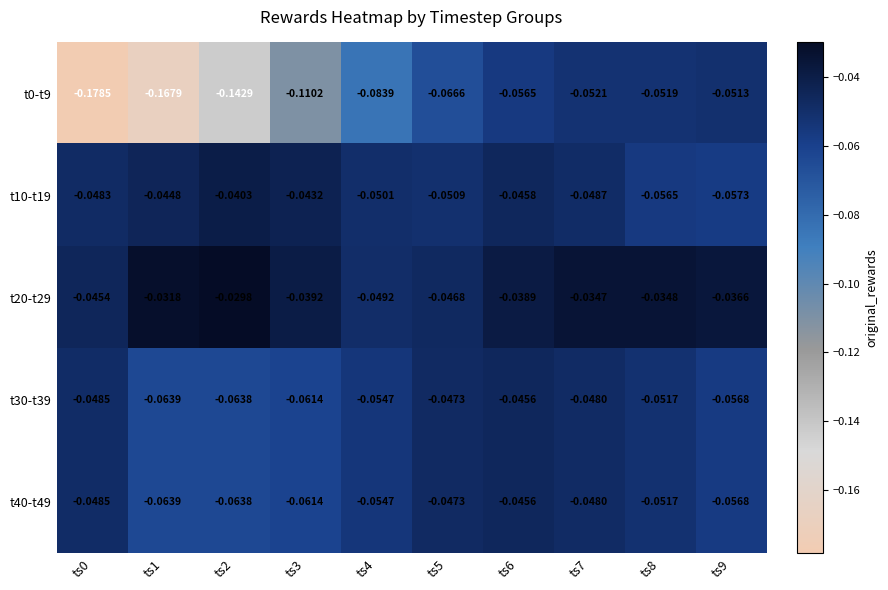

Is the value of t10-t19 at ts9 greater than the value of t20-t29 at ts1?

No